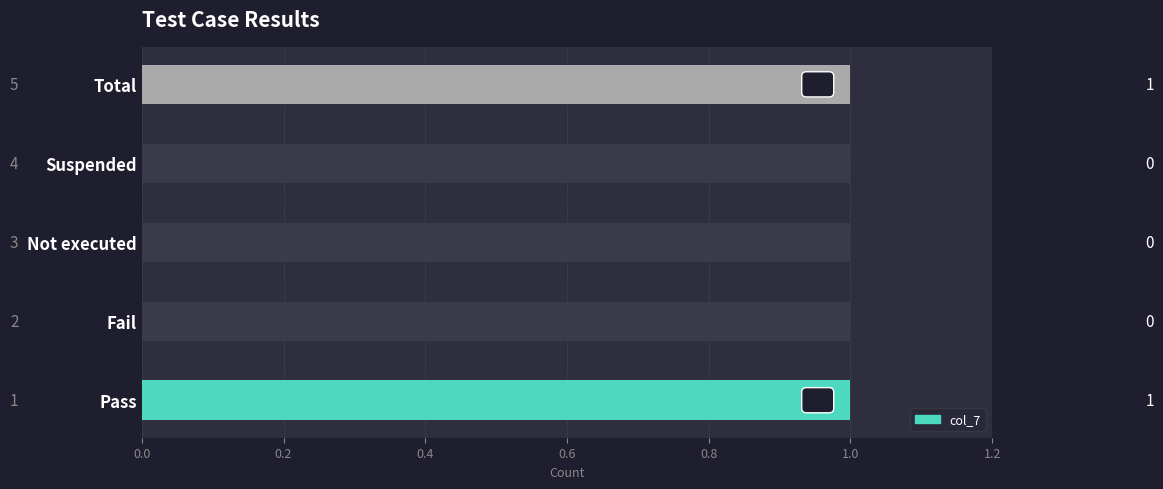

How many values are above zero?

2